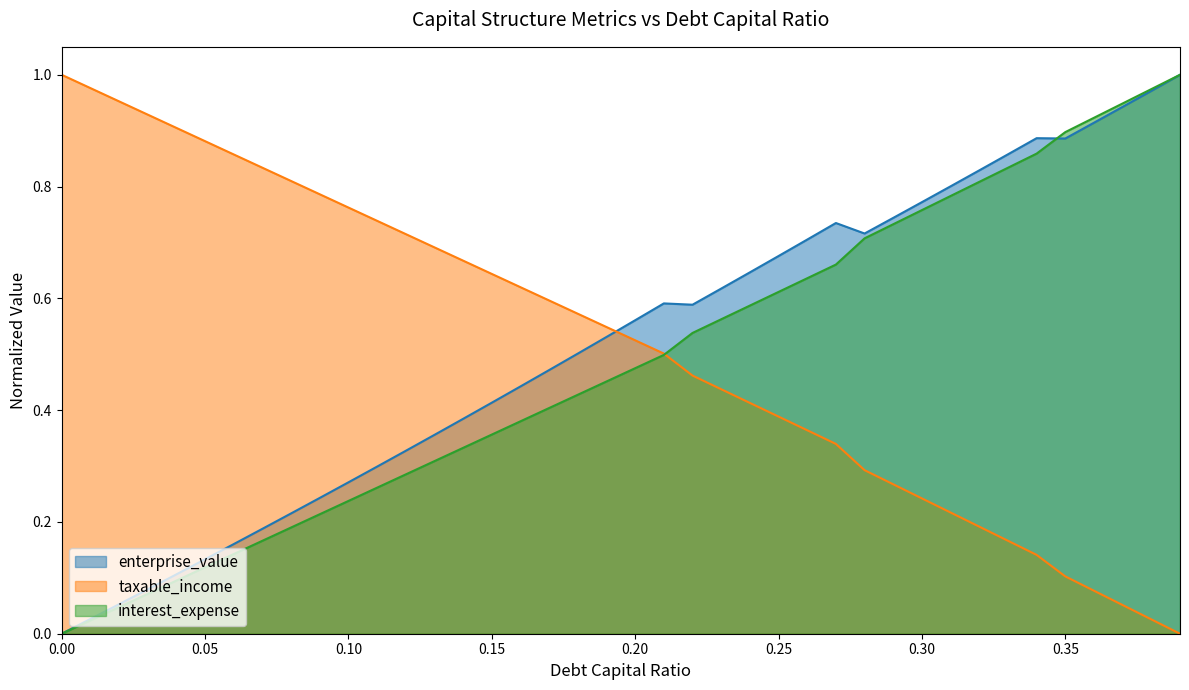

The value of enterprise_value at 0.00 is 0.0. True or false?

True